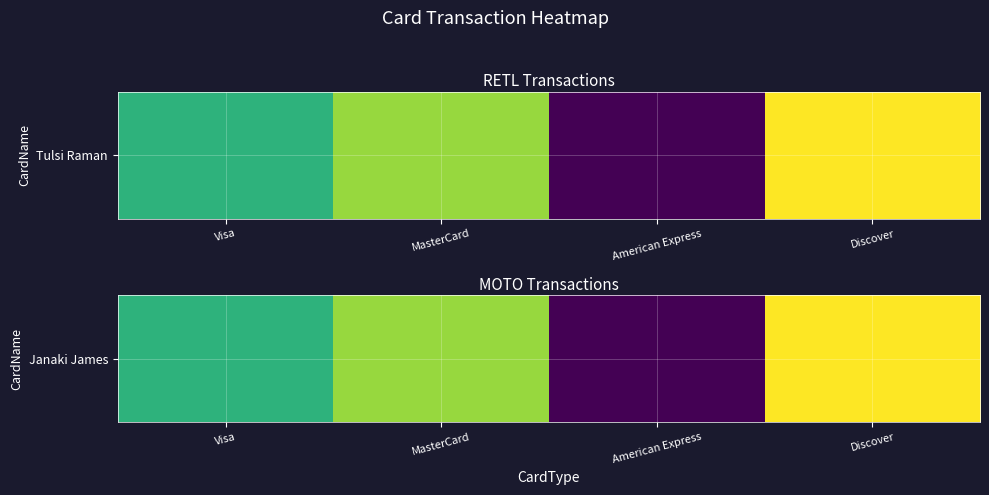

How many data points are above 0?

3